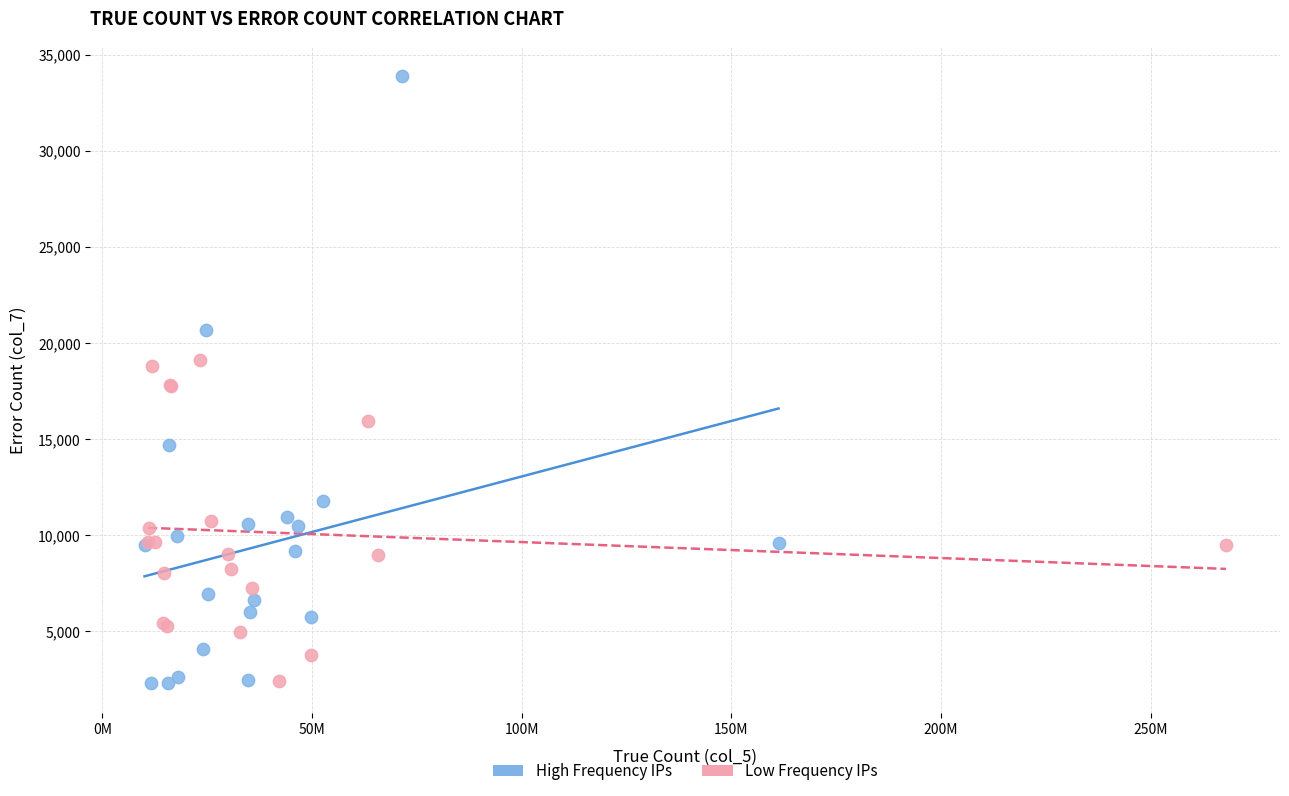

Which series has the largest Y range (max minus min)?

High Frequency IPs